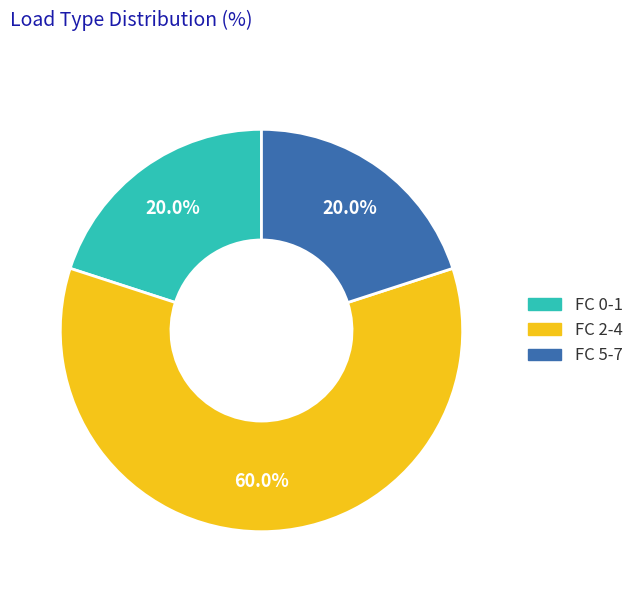

How many slices are in this pie chart?

3